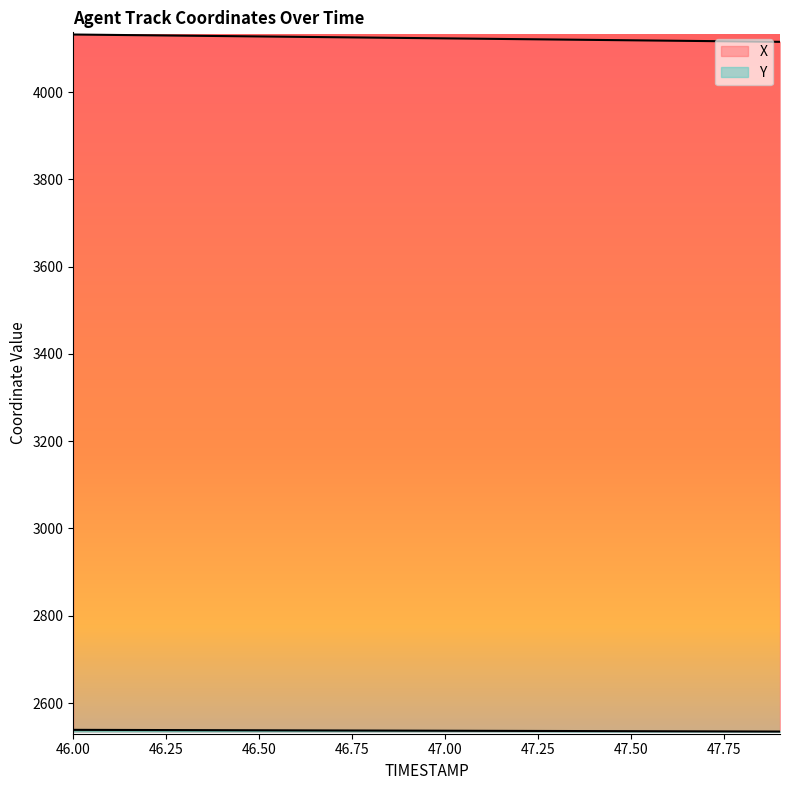

Which series has the largest range (max minus min)?

X